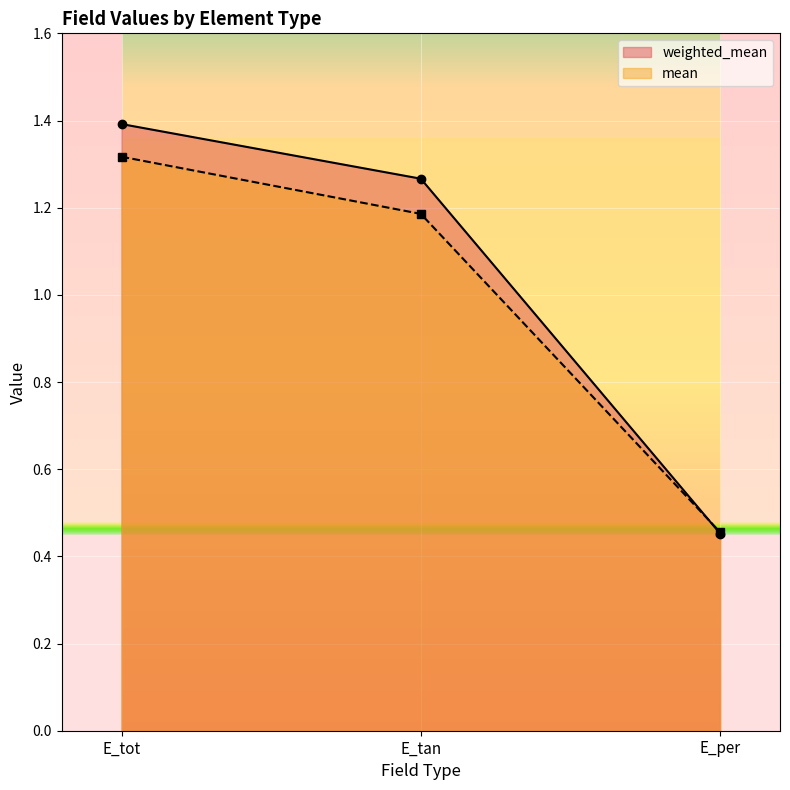

Which series has the widest spread of values?

weighted_mean